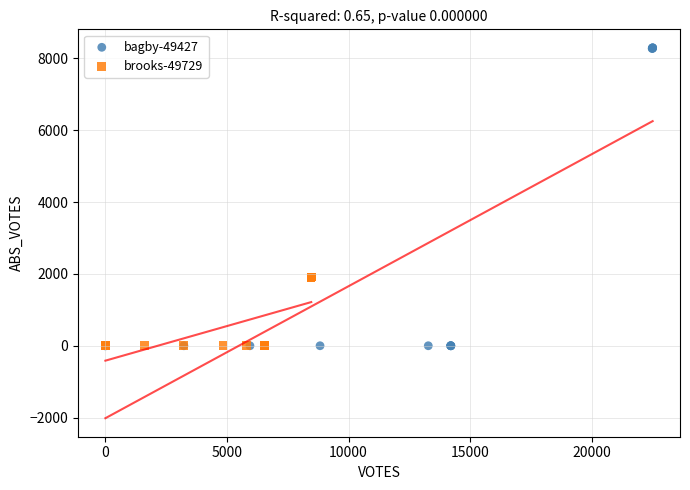

Which series reaches the maximum Y coordinate?

bagby-49427